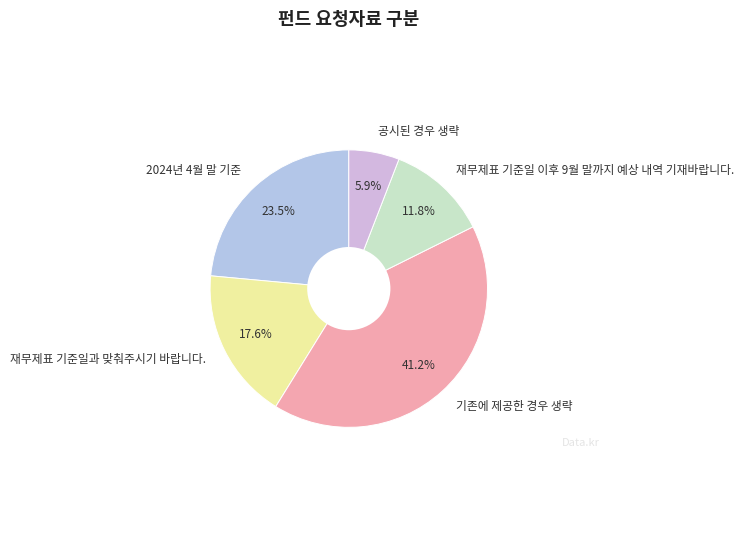

Does 2024년 4월 말 기준 account for over 50% of the chart?

No